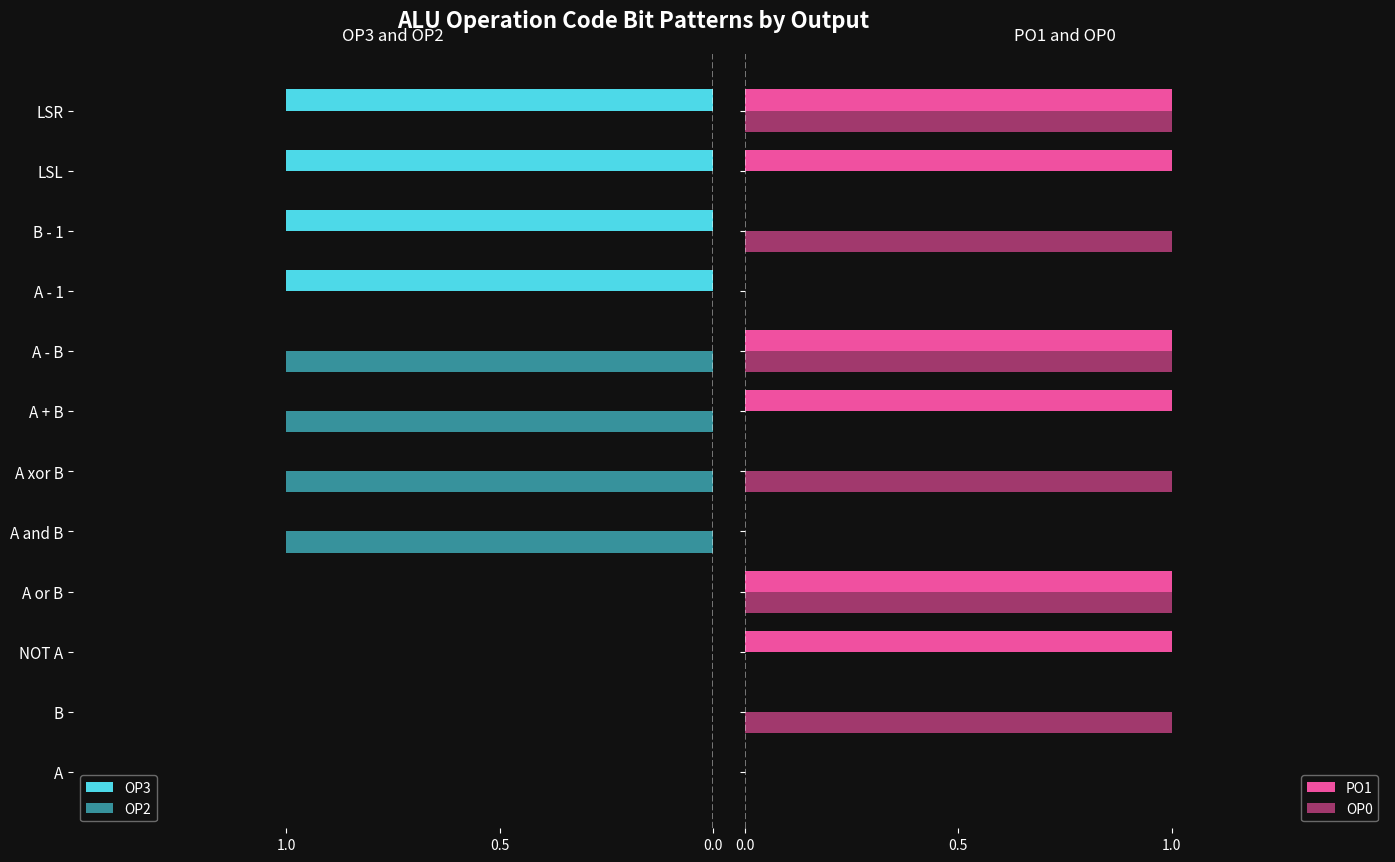

Is it true that PO1 equals 0 at A - 1?

True